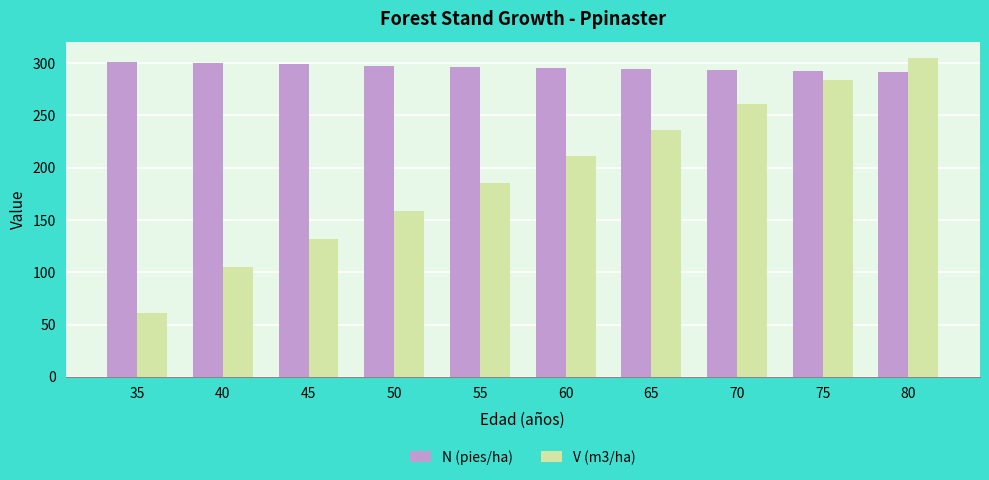

The value of N (pies/ha) at 65 is 294.5. True or false?

True